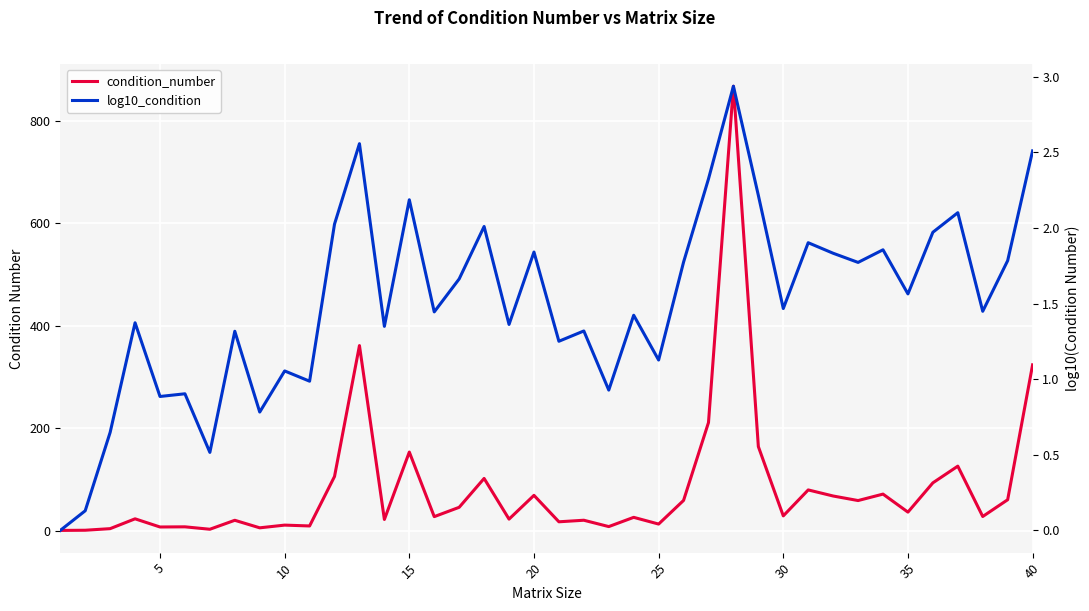

Is it true that log10_condition equals 0.2 at 5?

False